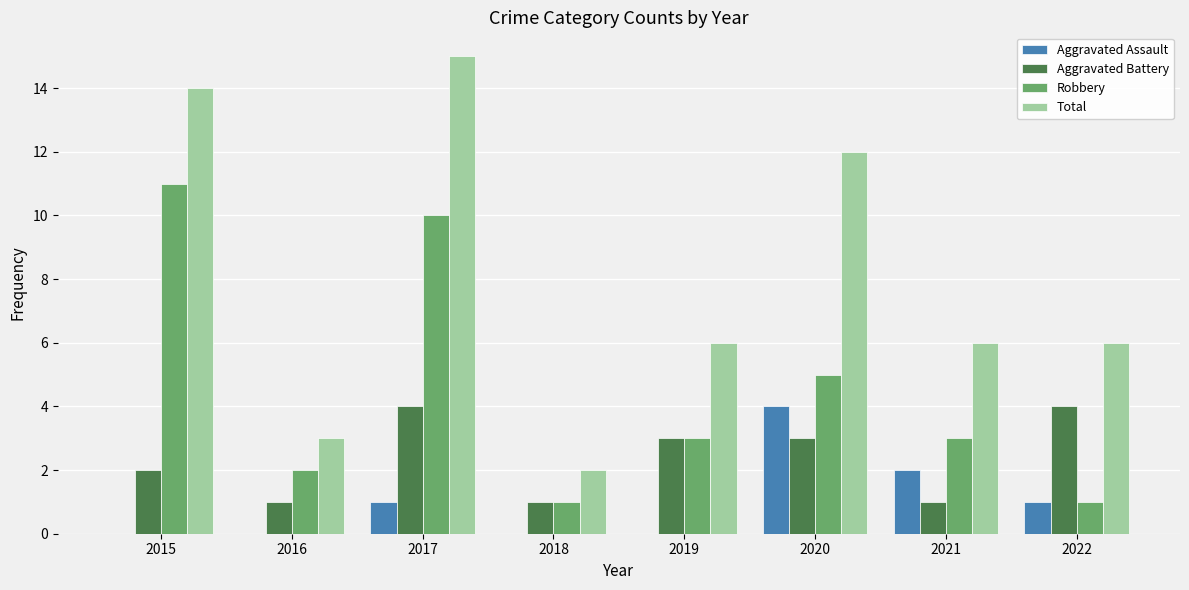

Are the bars horizontal?

No